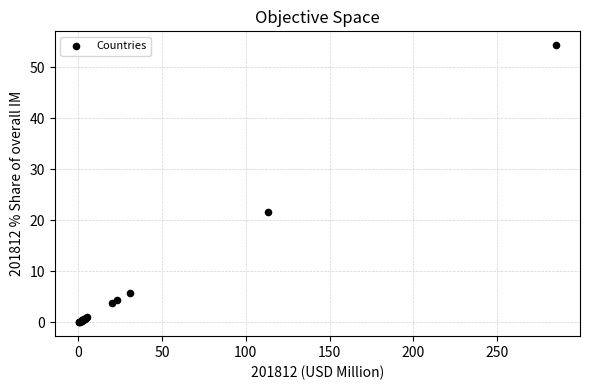

What Y value in the scatter plot is closest to 27?

21.6